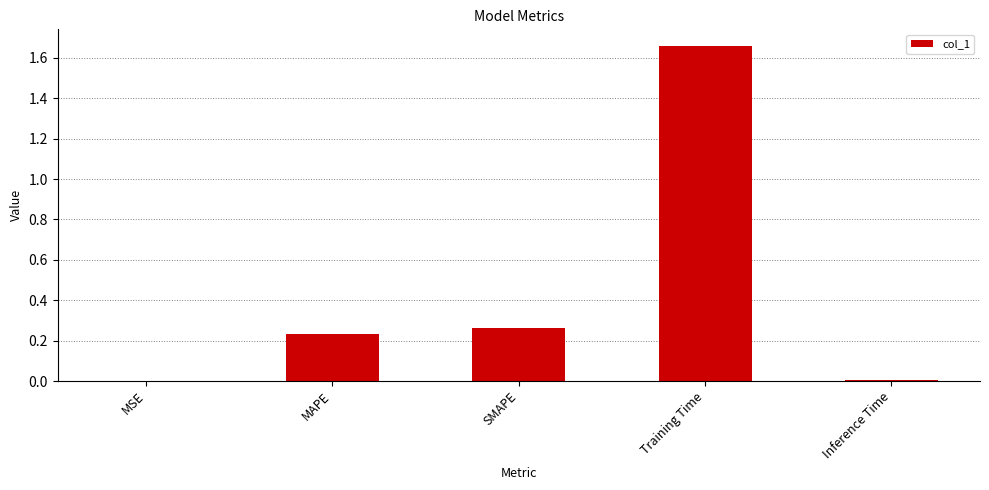

What is the sum of all values?

2.2